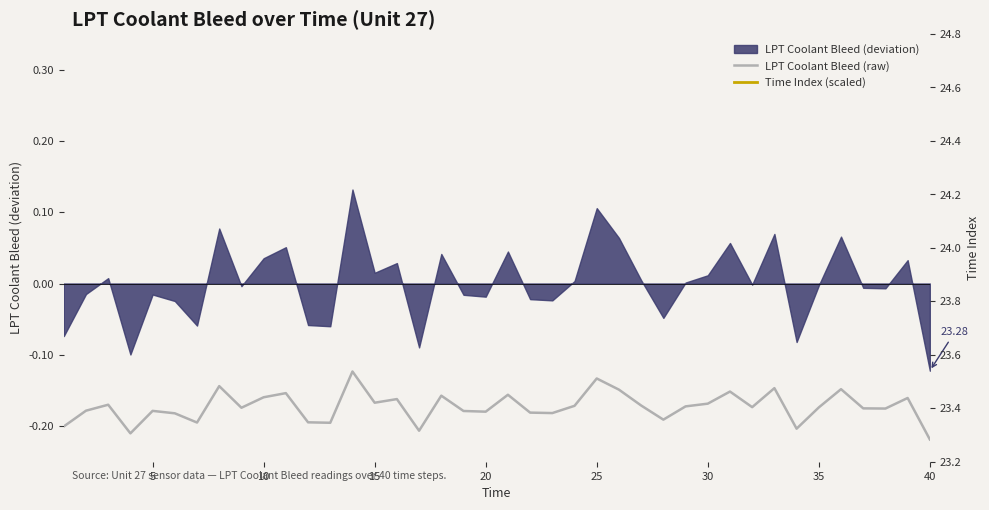

True or false: LPT Coolant Bleed (raw) and Time Index (scaled) cross at least once.

False